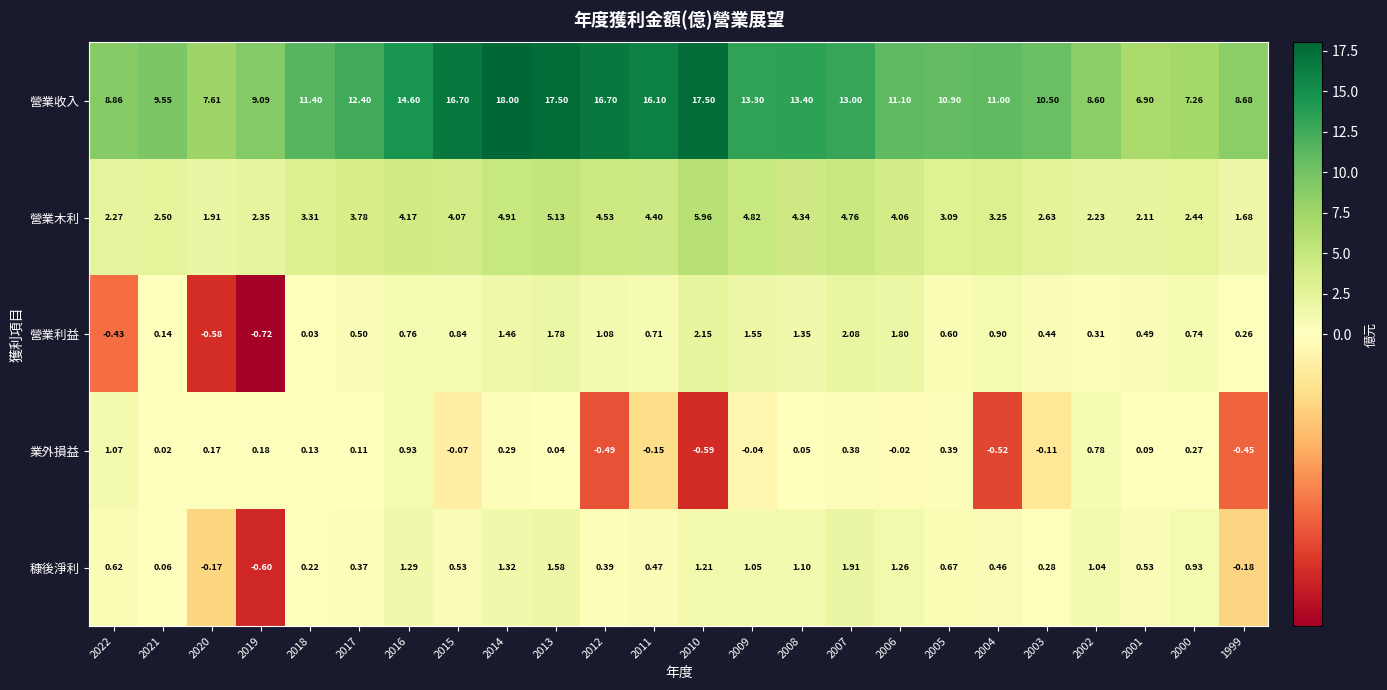

Which series has the largest total across all categories?

營業收入